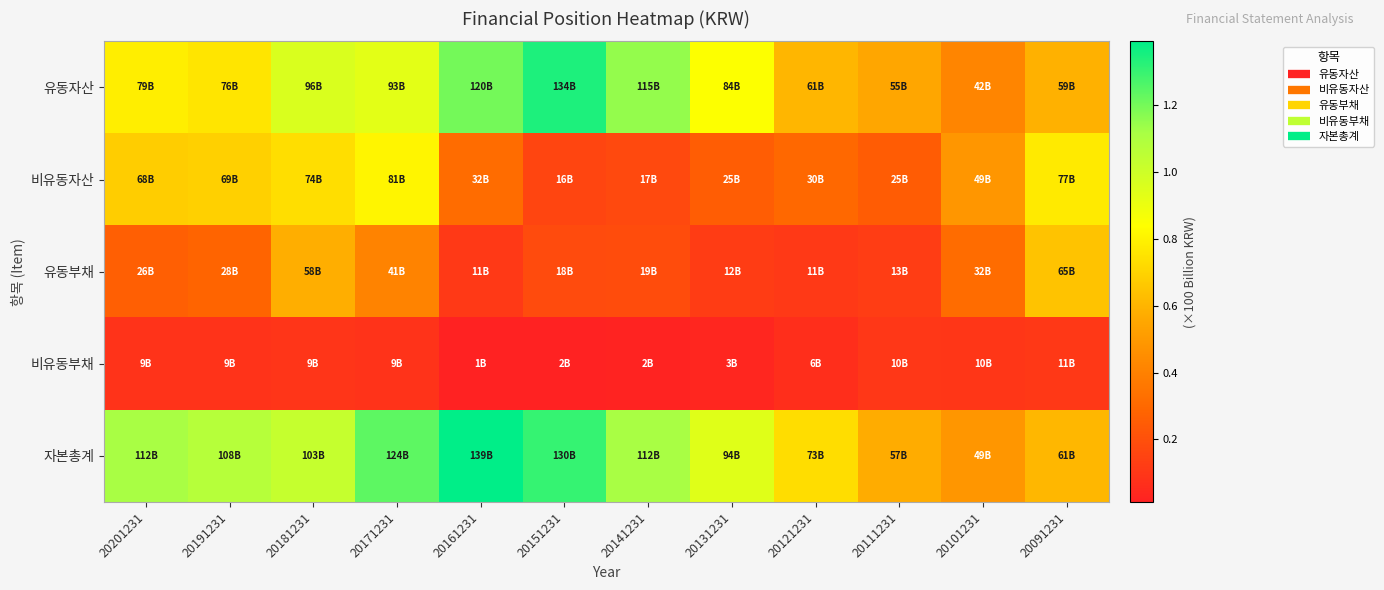

What is the maximum value shown in the chart?

1.4